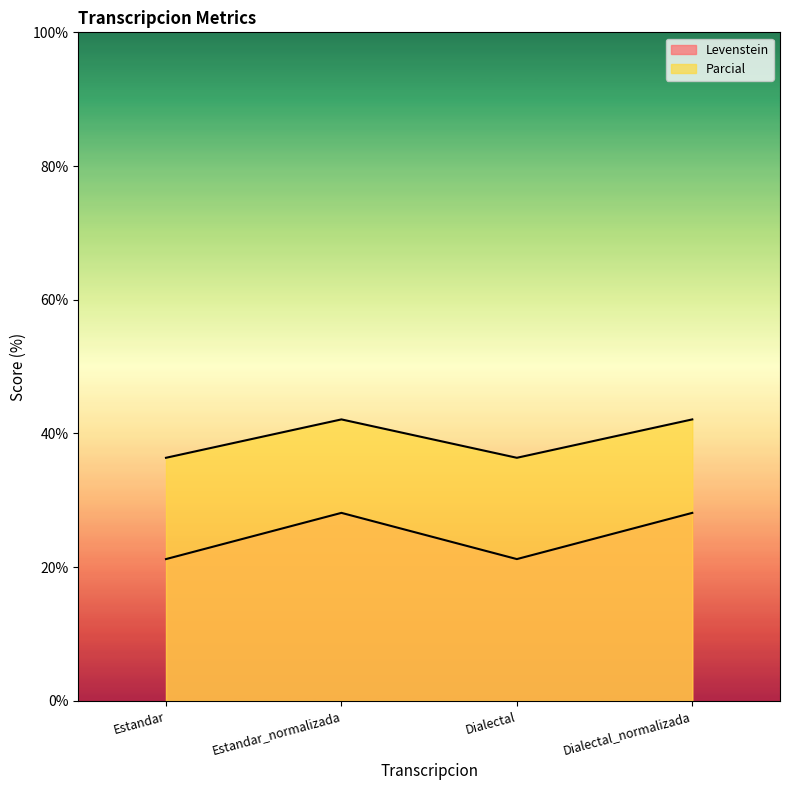

True or false: Parcial and Levenstein cross at least once.

False